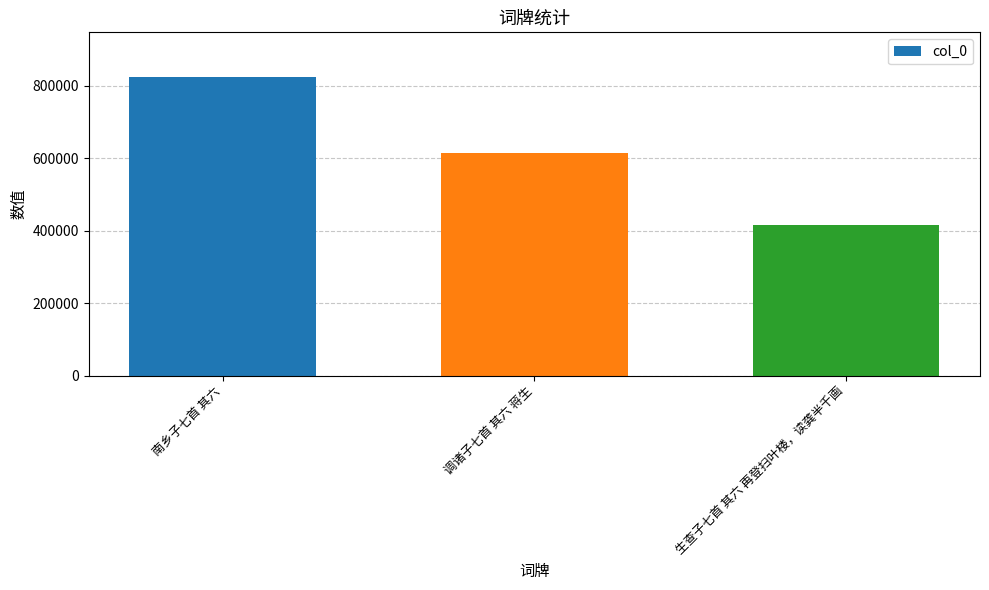

The chart shows a value of 416345 at 生查子七首 其六 再登扫叶楼，读龚半千画. True or false?

True